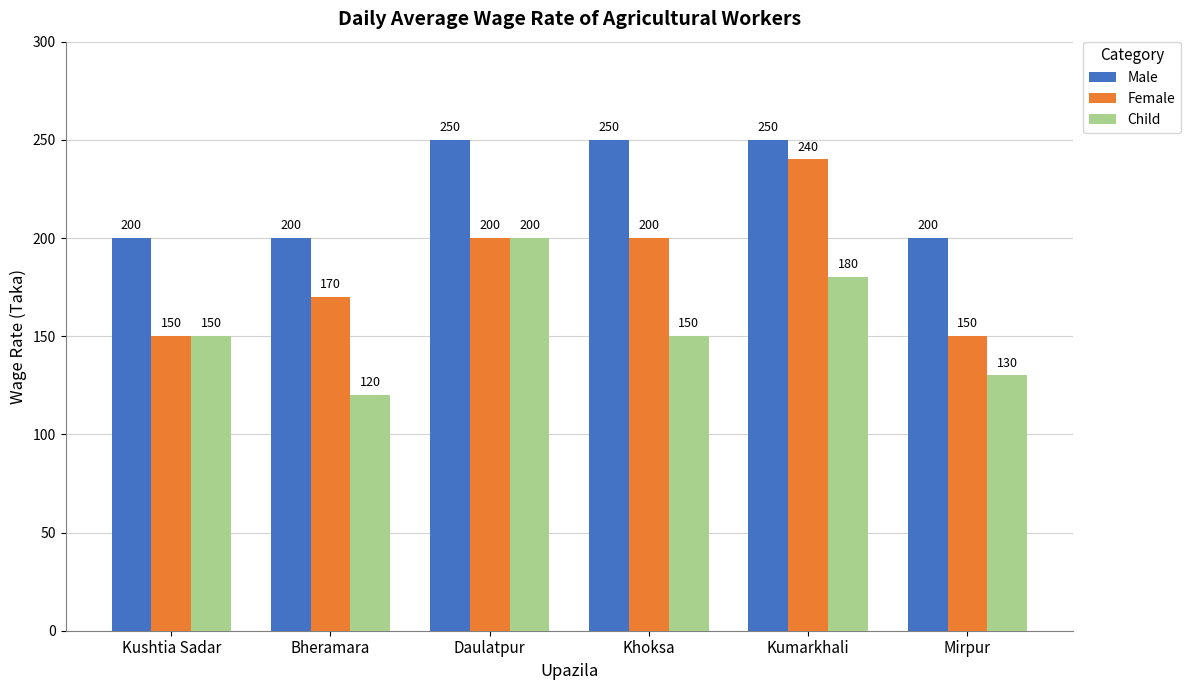

Reading right to left, extract all data points from this chart.

Male: 200	250	250	250	200	200
Female: 150	240	200	200	170	150
Child: 130	180	150	200	120	150